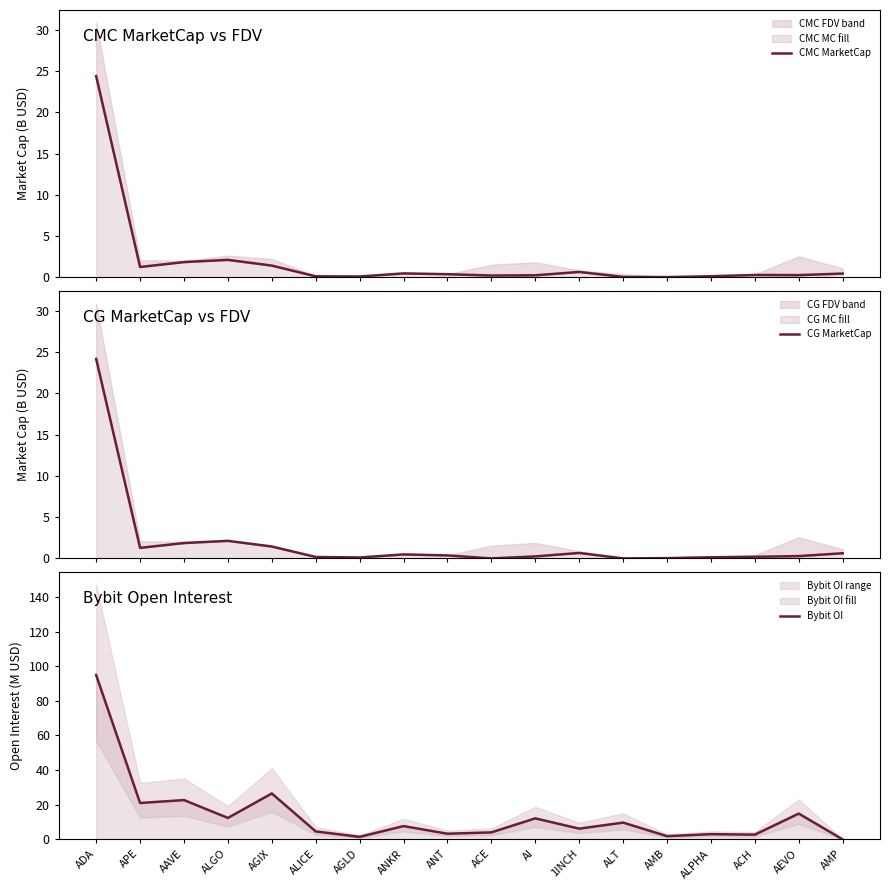

Where do CG MarketCap and CMC MarketCap first cross each other?

ADA and APE